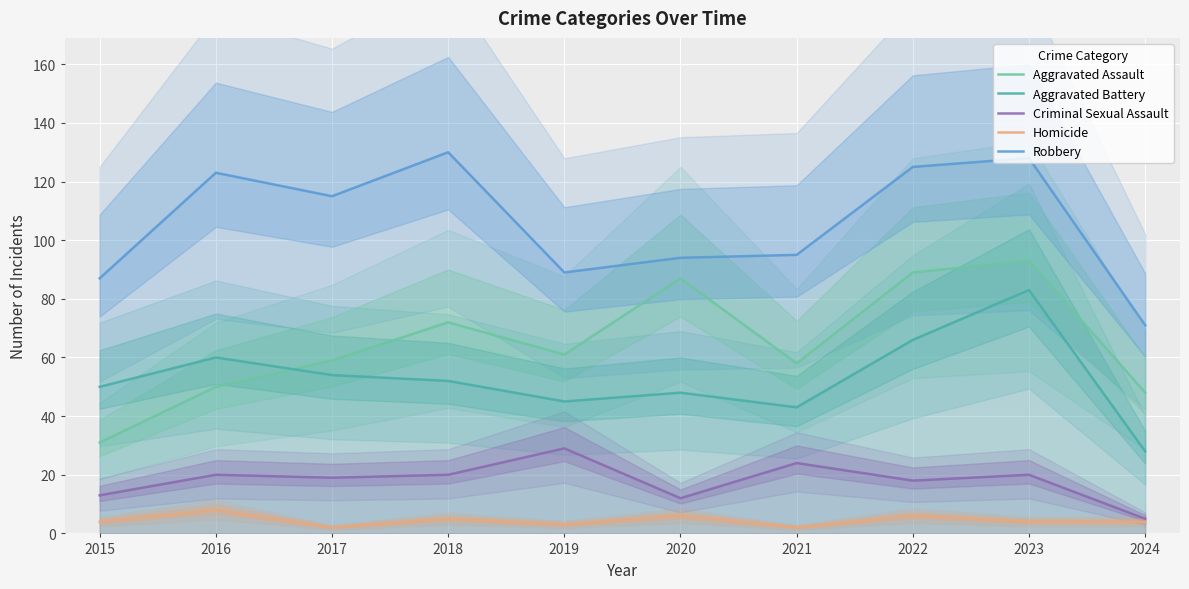

What is the average value of the Robbery series?

106